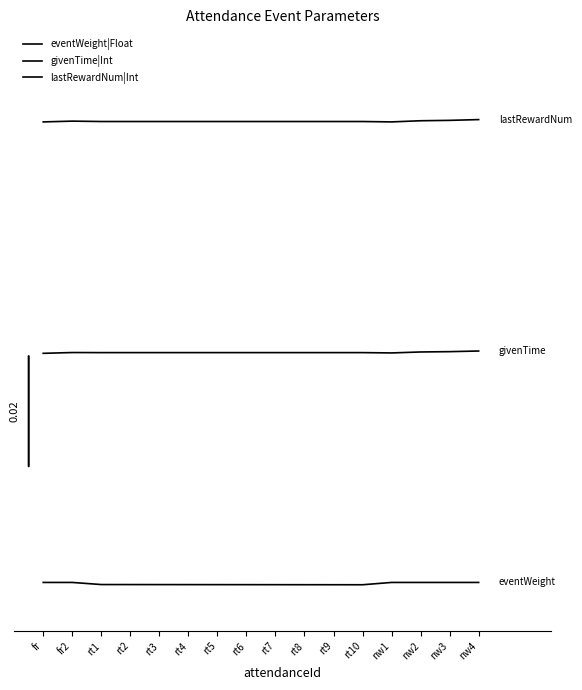

Reading left to right, transcribe all the data shown in this chart.

eventWeight|Float: 1.0	1.0	0.1	0.1	0.1	0.1	0.1	0.0	0.0	0.0	0.0	0.0	1.0	1.0	1.0	1.0
givenTime|Int: 100.0	100.3	100.3	100.3	100.3	100.3	100.3	100.3	100.3	100.3	100.3	100.3	100.2	100.6	100.7	101.0
lastRewardNum|Int: 200.0	200.3	200.2	200.2	200.2	200.2	200.2	200.2	200.2	200.2	200.2	200.2	200.0	200.5	200.7	201.0